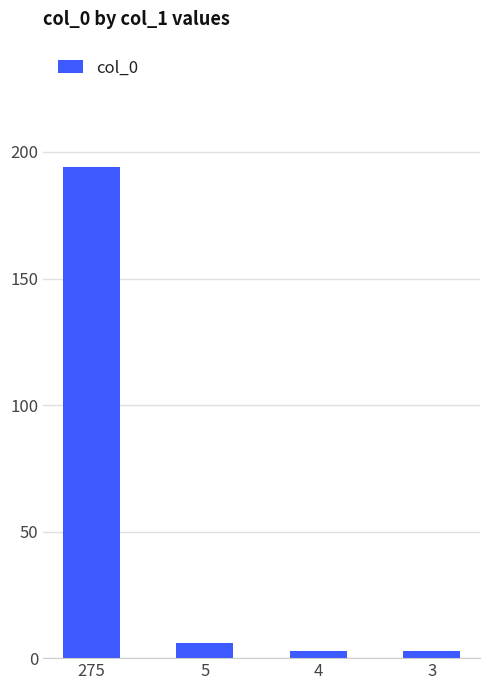

Which label corresponds to the smallest value in the chart?

3